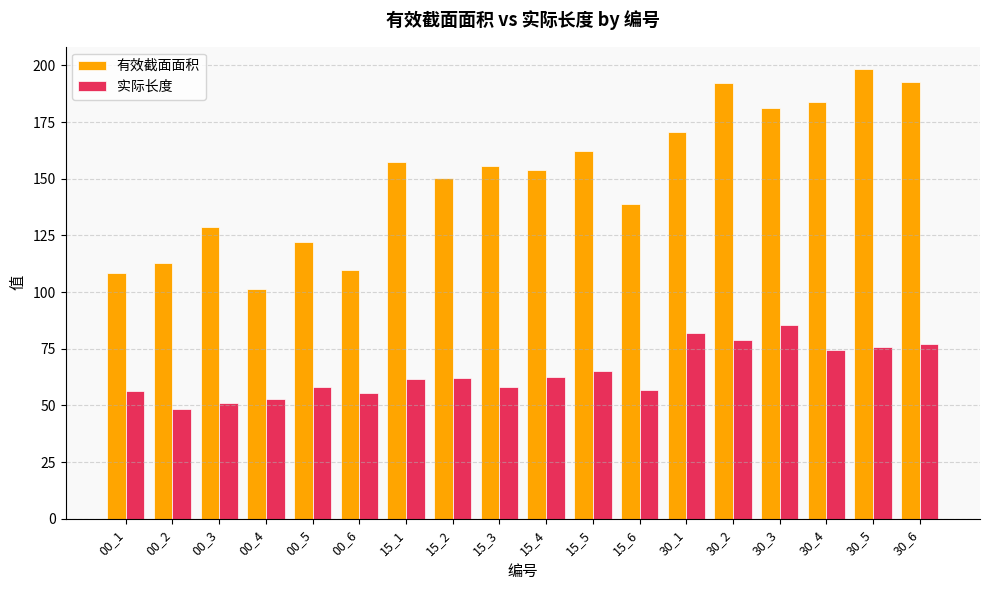

At 00_2, list the series in order from largest to smallest.

有效截面面积, 实际长度